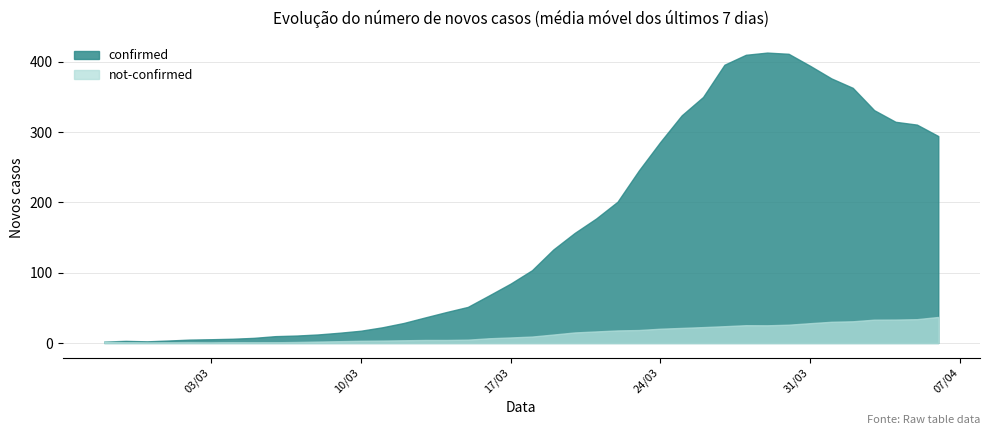

Between 2020-03-04 and 2020-03-17, which series saw the biggest shift?

confirmed